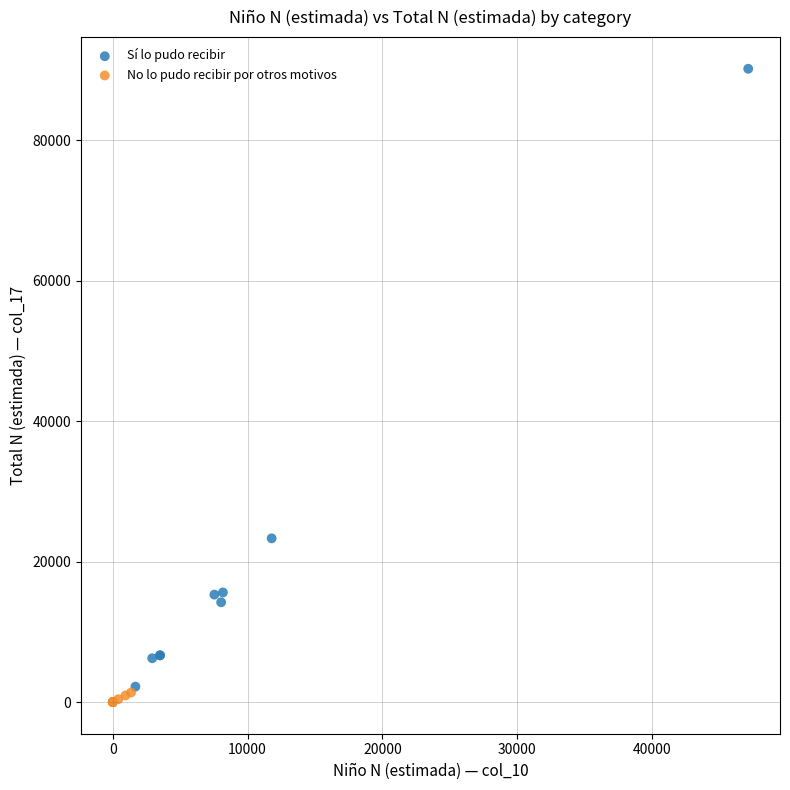

Which series has the widest spread of Y values?

Sí lo pudo recibir